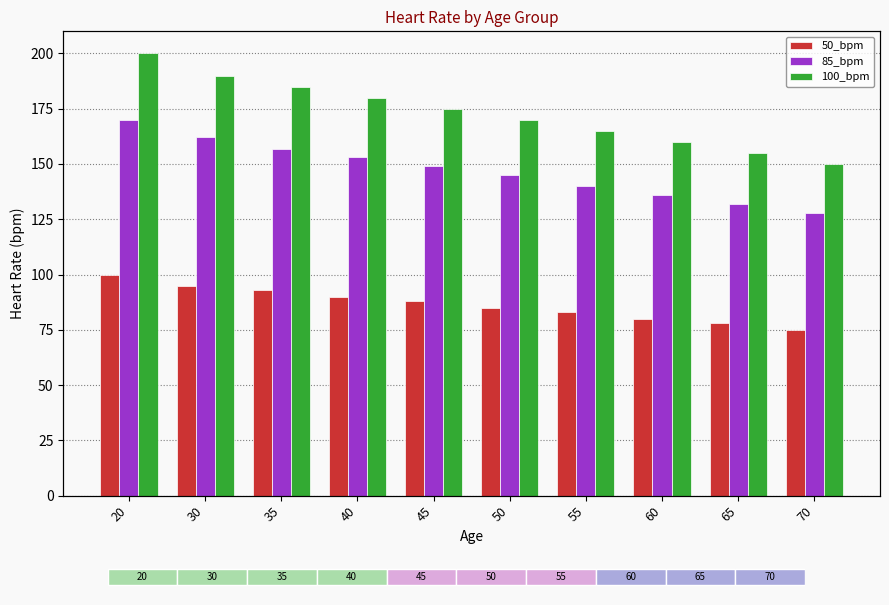

The value of 100_bpm at 70 is 260. True or false?

False